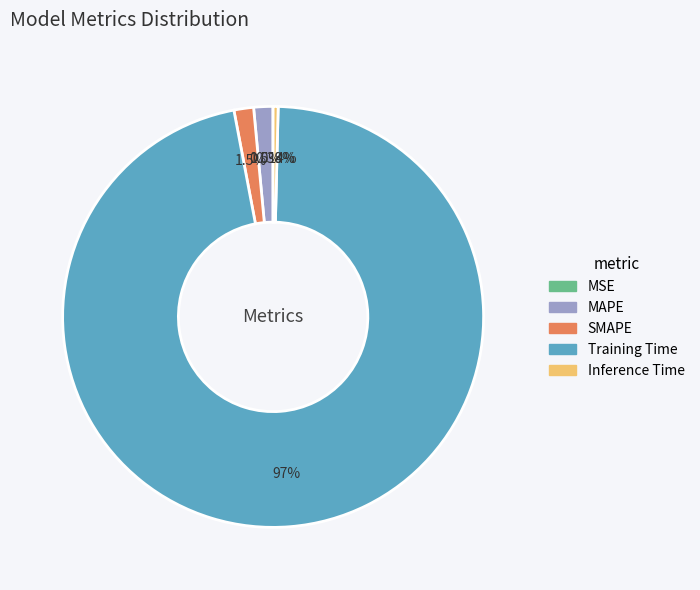

Between SMAPE and Inference Time, which is larger?

SMAPE